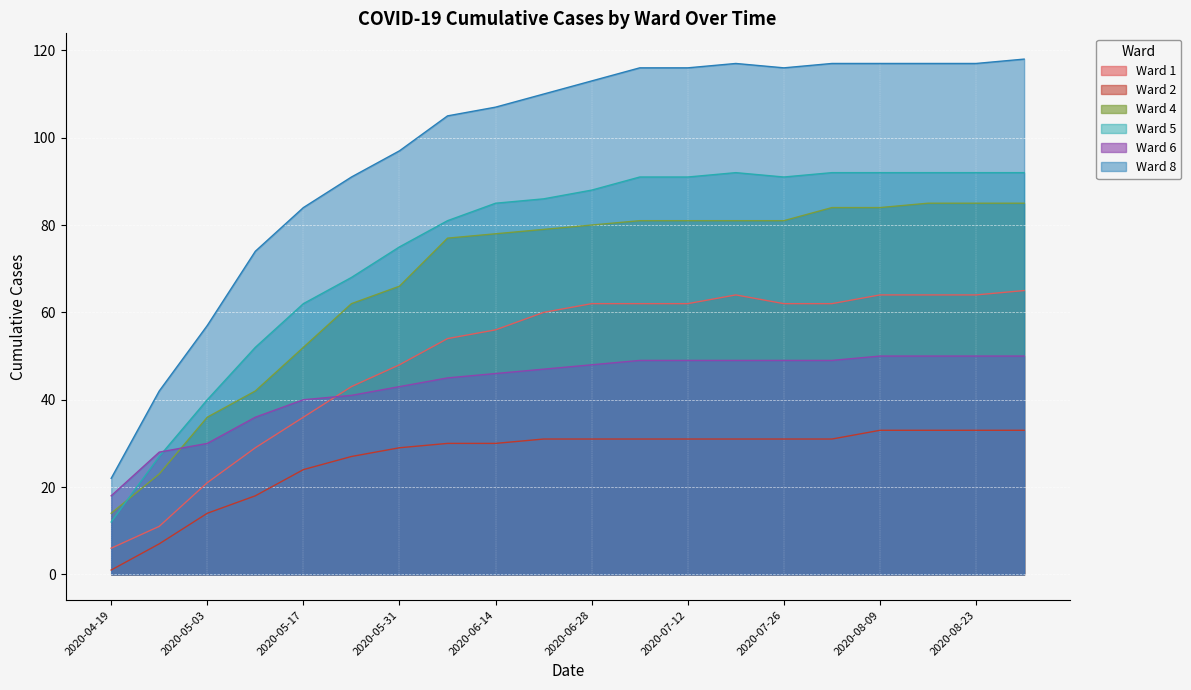

True or false: Ward 2 and Ward 1 intersect in this chart.

False